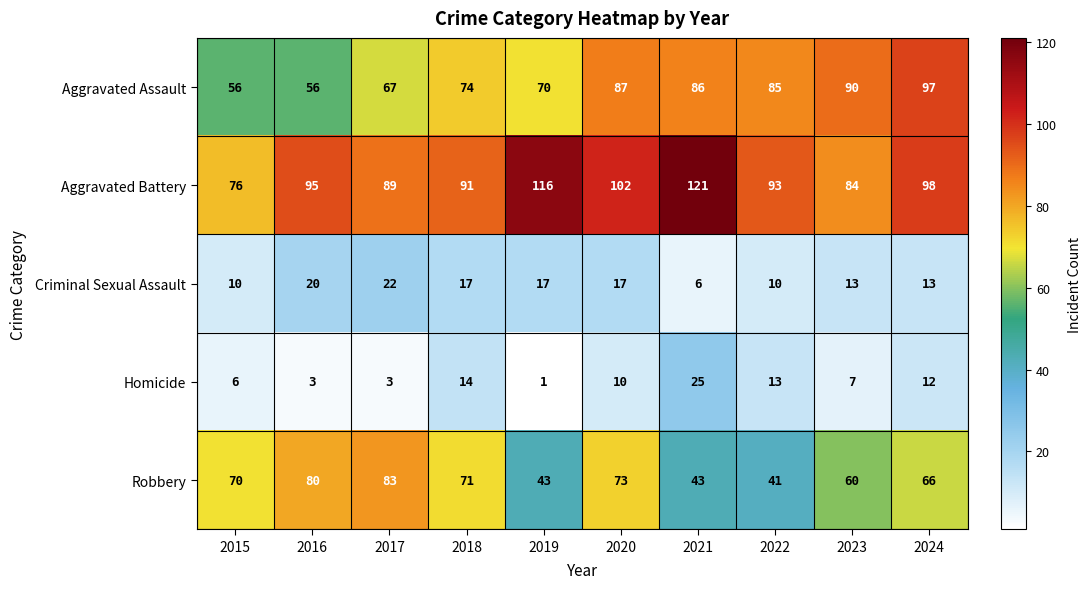

Which category has the lowest value in the Criminal Sexual Assault series?

2021